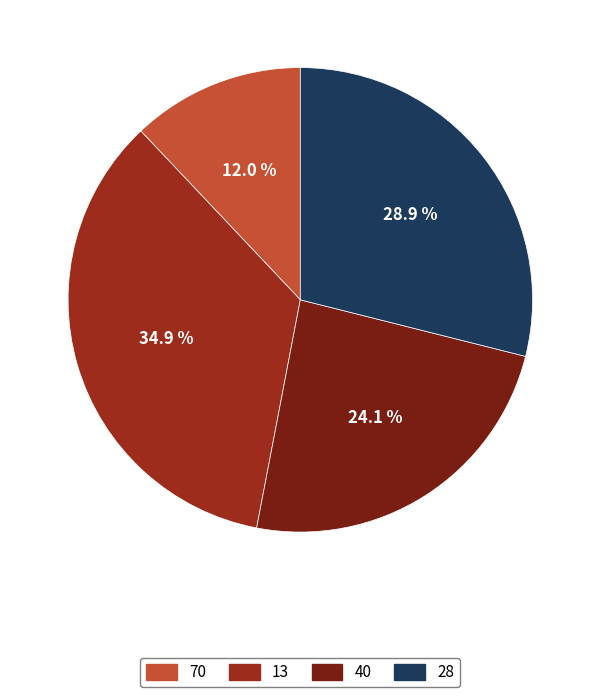

Count the number of slices in the pie.

4